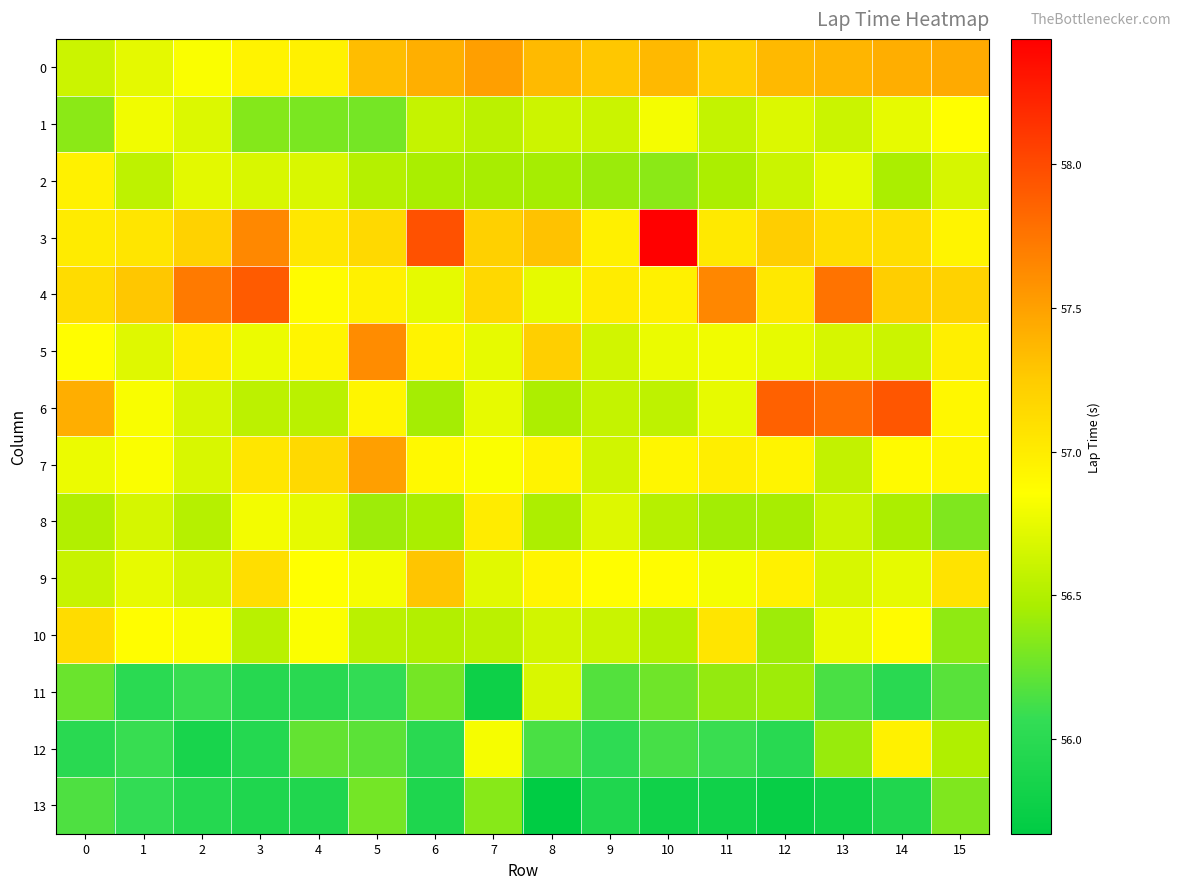

What is the maximum value shown in the chart?

58.4